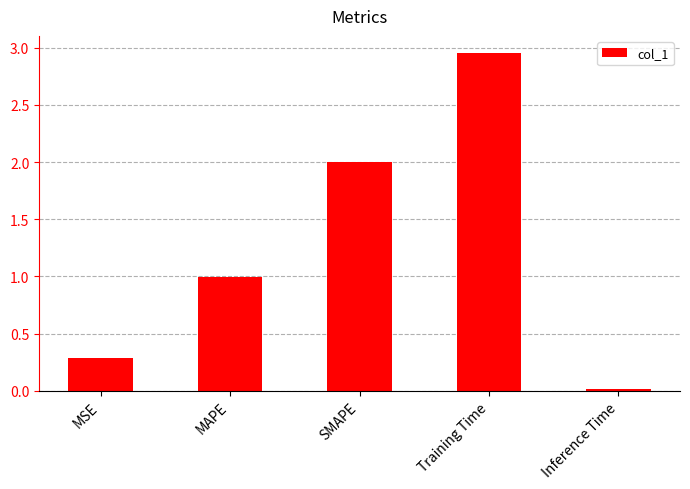

At which label is the value closest to 1?

MAPE